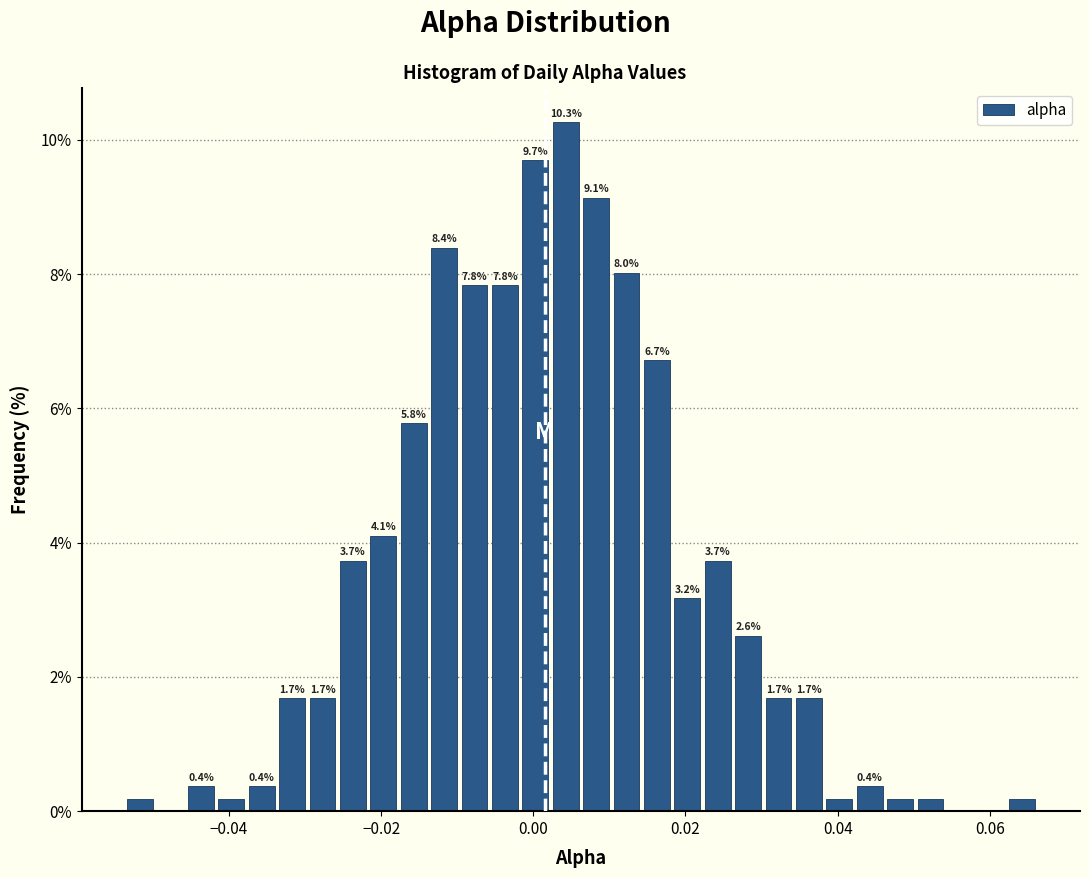

Read against the x-axis, roughly where is the centre of the tallest bar?

0.004